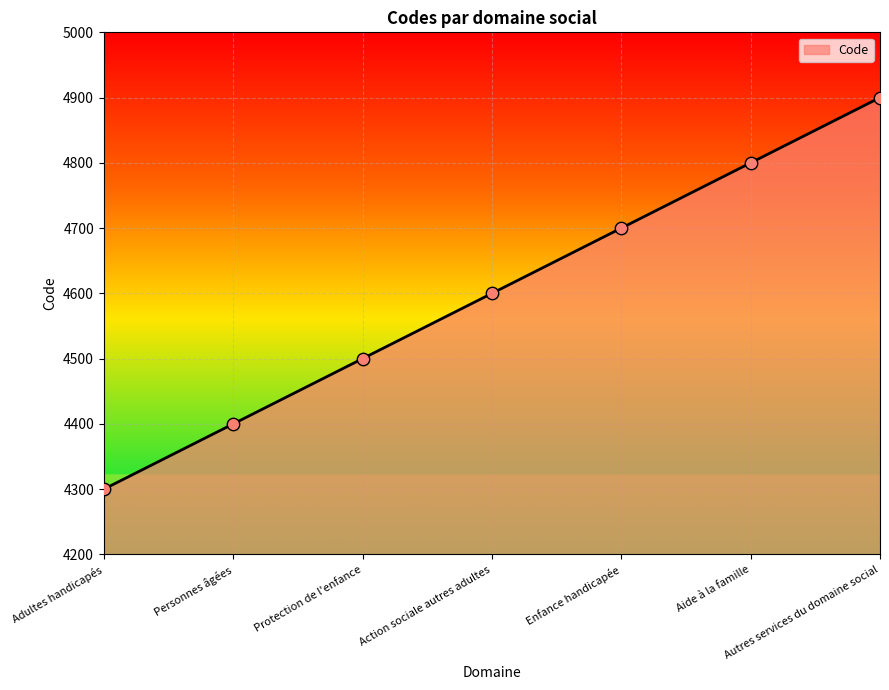

What is the ratio of the value at Protection de l'enfance to the value at Autres services du domaine social?

0.9